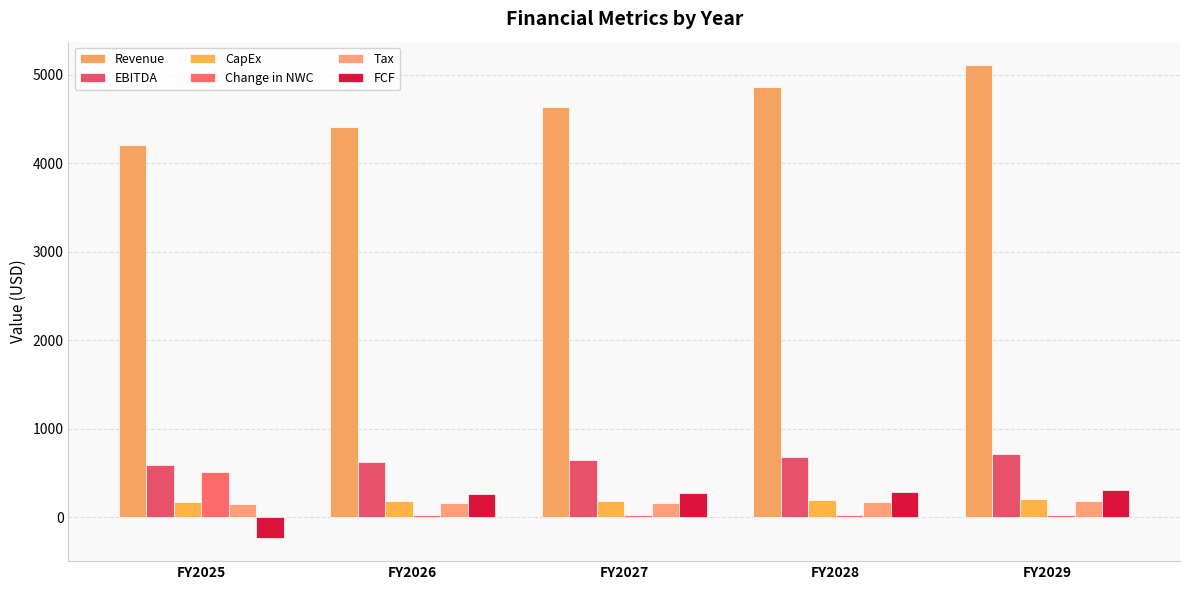

Reading right to left, transcribe all the data shown in this chart.

Revenue: FY2029=5105.1	FY2028=4862.0	FY2027=4630.5	FY2026=4410.0	FY2025=4200.0
EBITDA: FY2029=714.7	FY2028=680.7	FY2027=648.3	FY2026=617.4	FY2025=588.0
CapEx: FY2029=204.2	FY2028=194.5	FY2027=185.2	FY2026=176.4	FY2025=168.0
Change in NWC: FY2029=29.2	FY2028=27.8	FY2027=26.5	FY2026=25.2	FY2025=504.0
Tax: FY2029=178.7	FY2028=170.2	FY2027=162.1	FY2026=154.3	FY2025=147.0
FCF: FY2029=302.7	FY2028=288.2	FY2027=274.5	FY2026=261.4	FY2025=-231.0